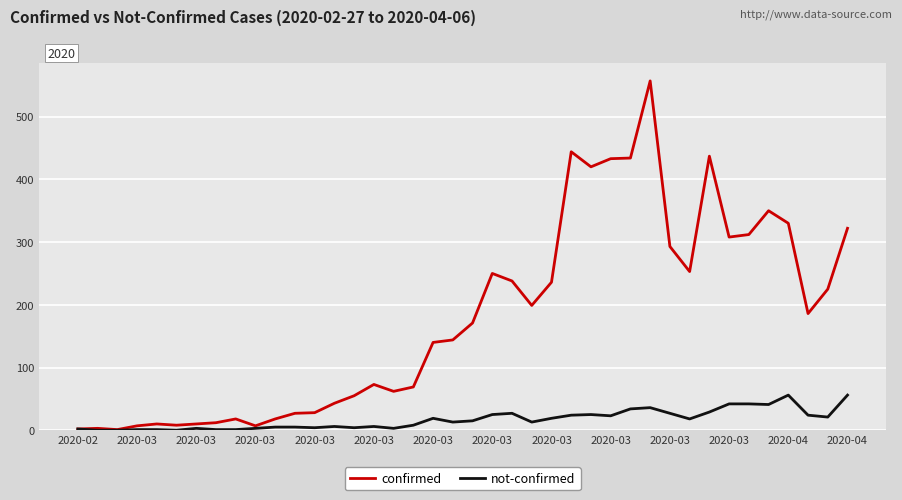

Which series has the largest total across all categories?

confirmed